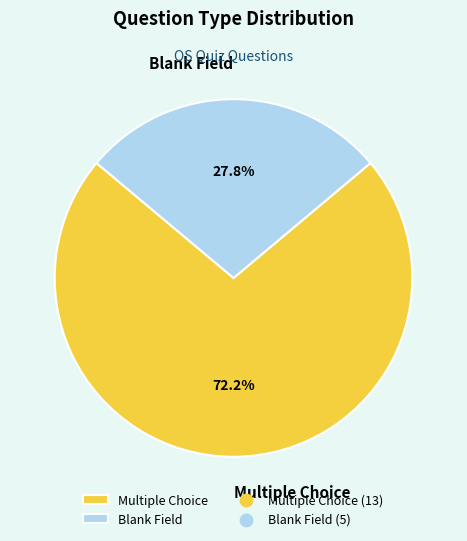

How many slices are in this pie chart?

2